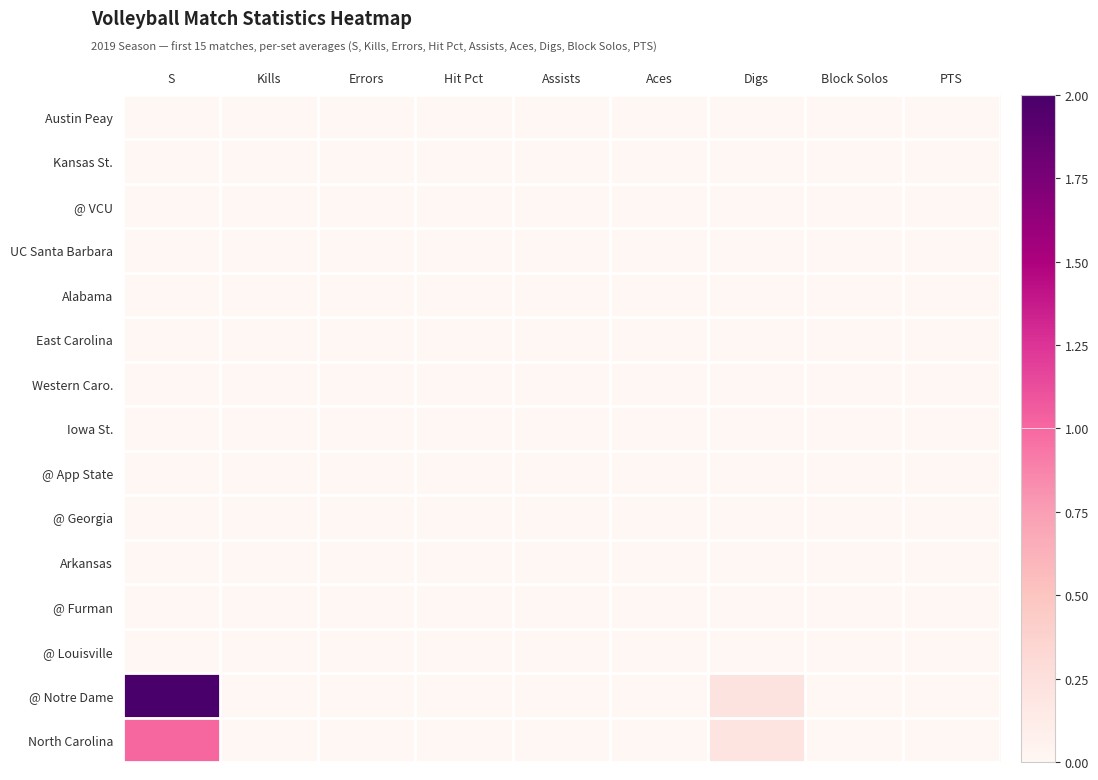

At how many categories does at least one series exceed 1?

1